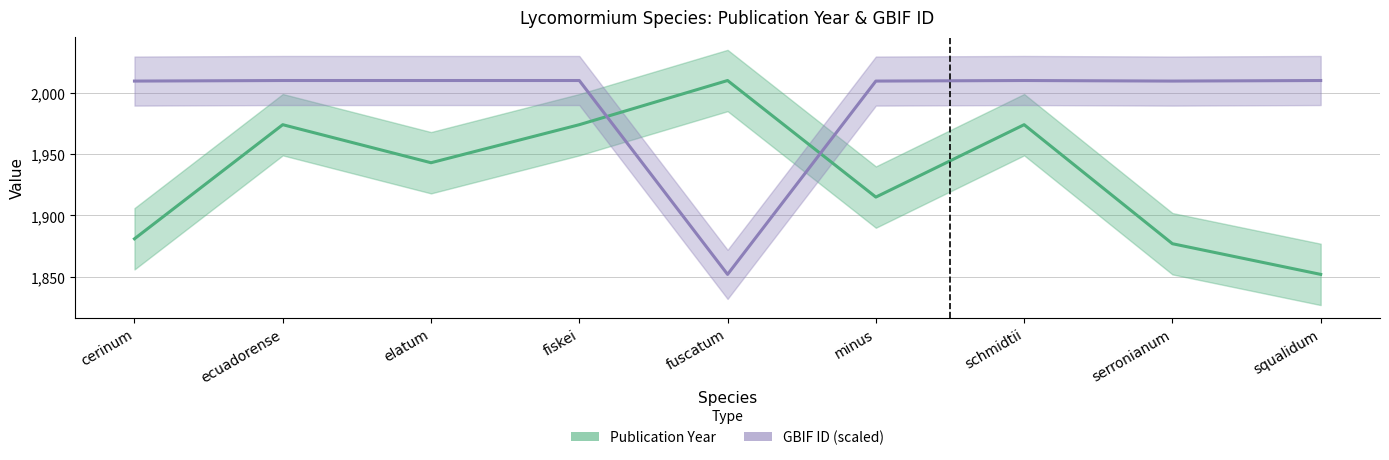

True or false: GBIF ID (scaled) and Publication Year cross at least once.

True